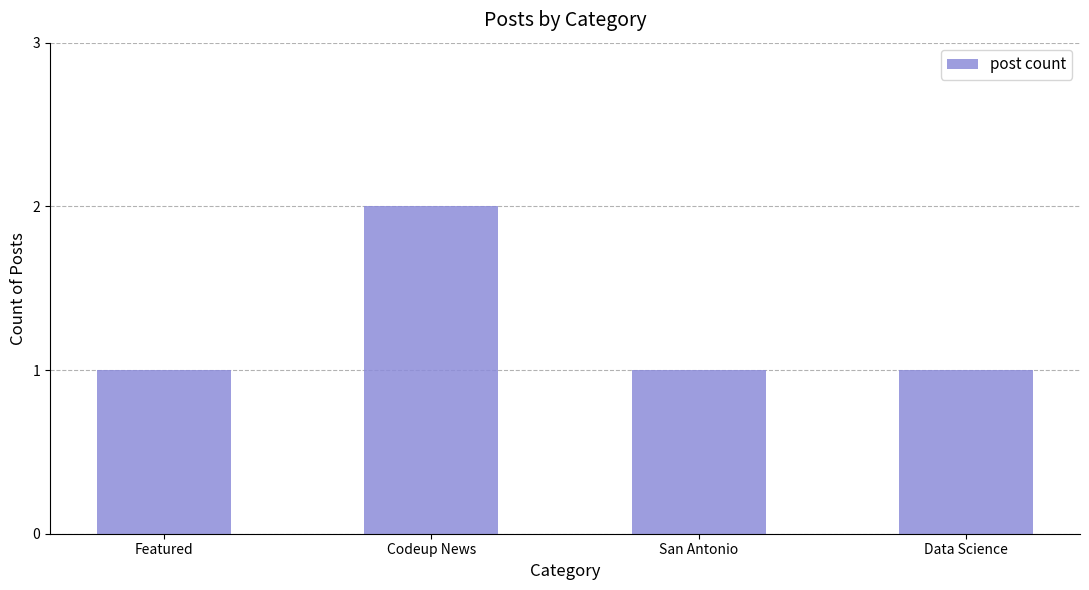

The value at Featured is 1. True or false?

True